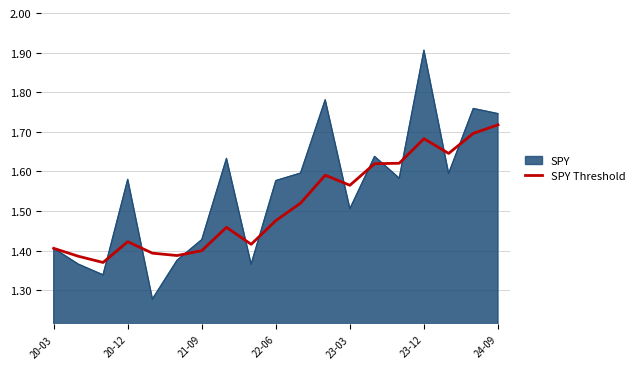

List the series in order of their peak value, highest first.

SPY, SPY Threshold